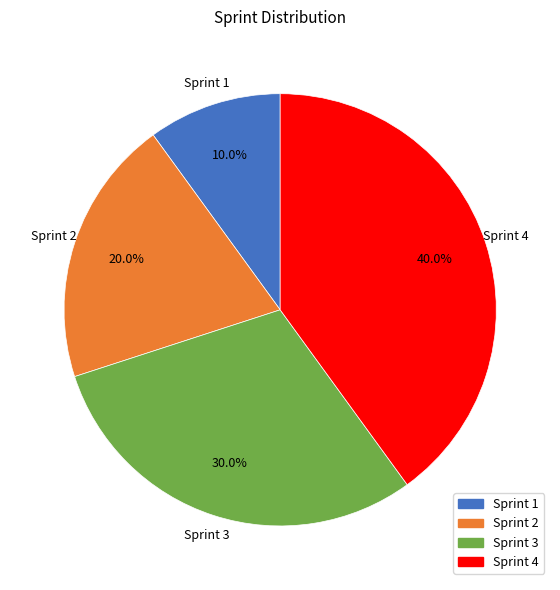

Is it true that Sprint 1 is 16% of the pie?

False